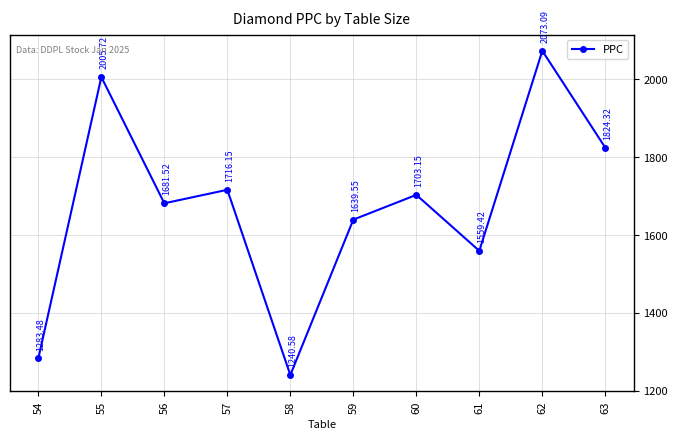

What is the sum of all values?

16727.0